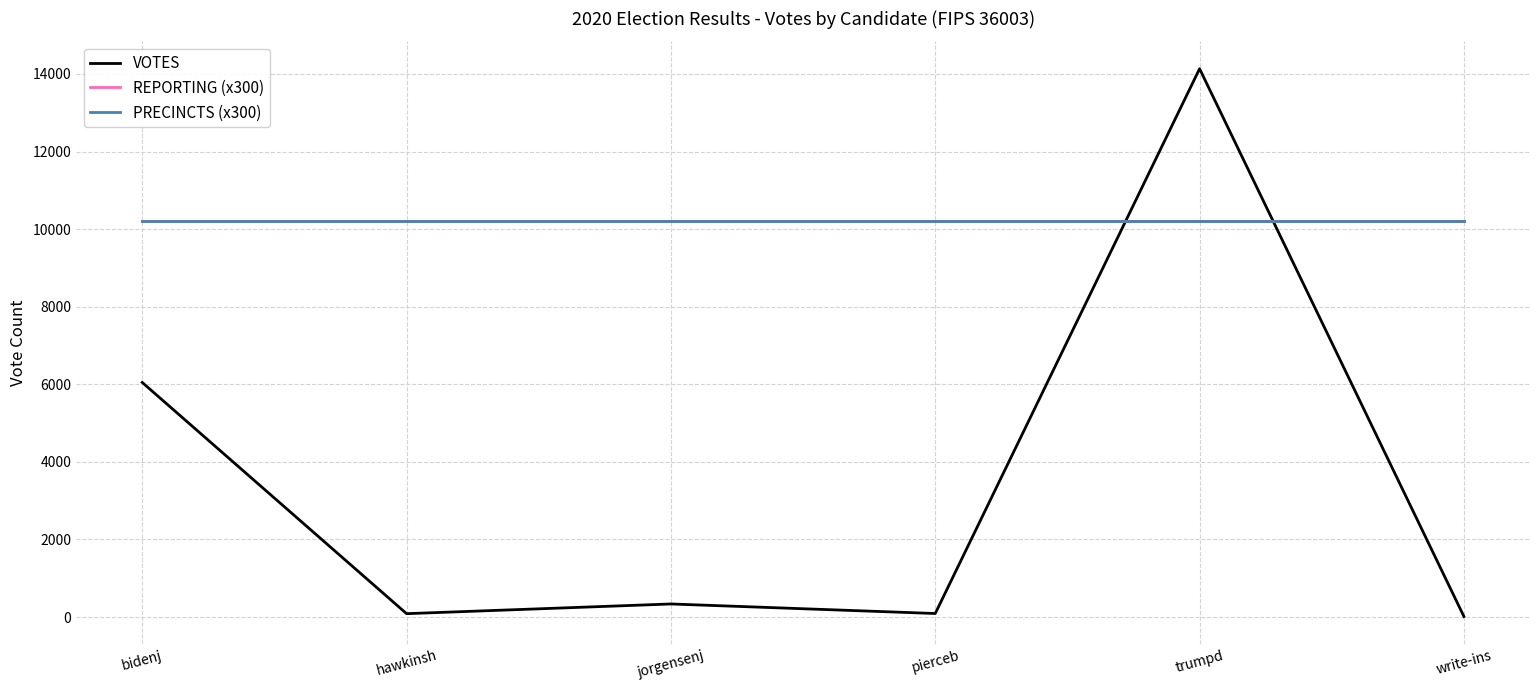

Does the chart display data point markers on the line(s)?

No